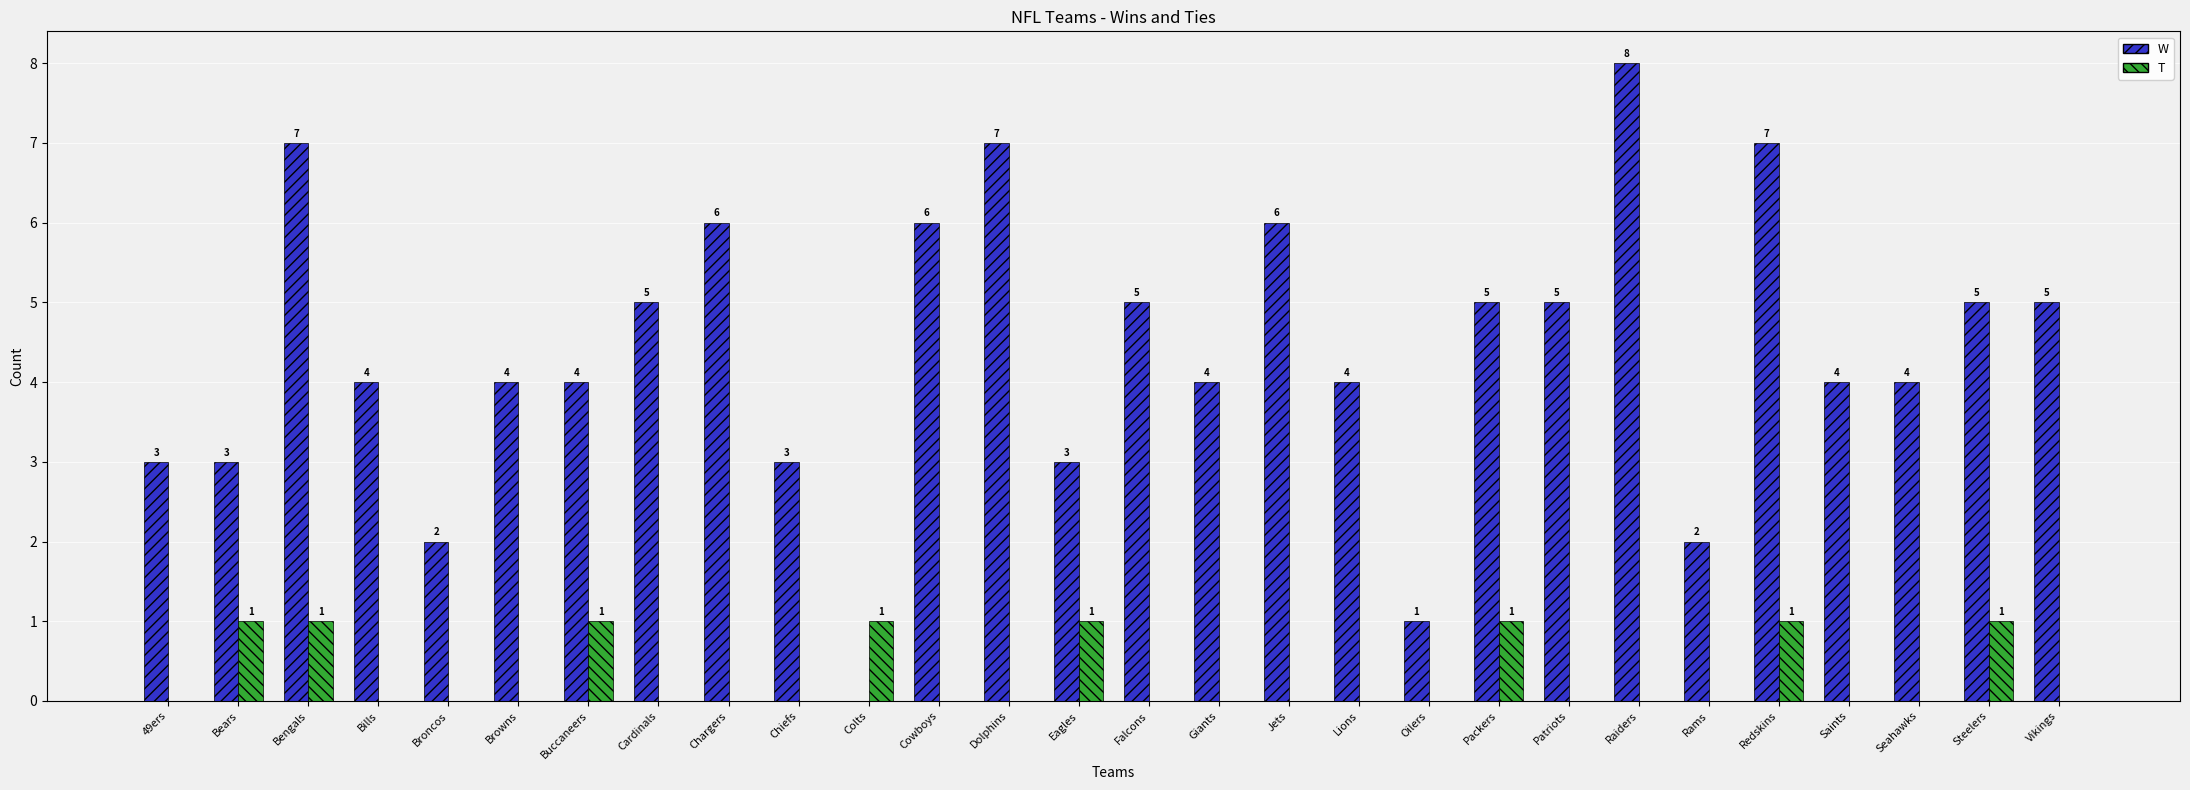

How many T values are between 0 and 1?

28